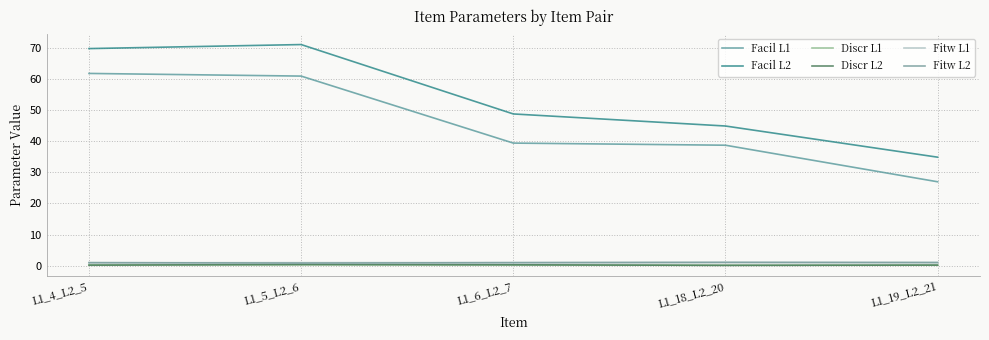

Reading left to right, transcribe all the data shown in this chart.

Facil L1: 61.7	60.9	39.4	38.7	27.0
Facil L2: 69.7	71.0	48.7	44.8	34.8
Discr L1: 0.3	0.3	0.3	0.2	0.2
Discr L2: 0.2	0.4	0.3	0.1	0.2
Fitw L1: 1.0	1.0	1.0	1.1	1.1
Fitw L2: 1.0	0.9	1.0	1.1	1.0